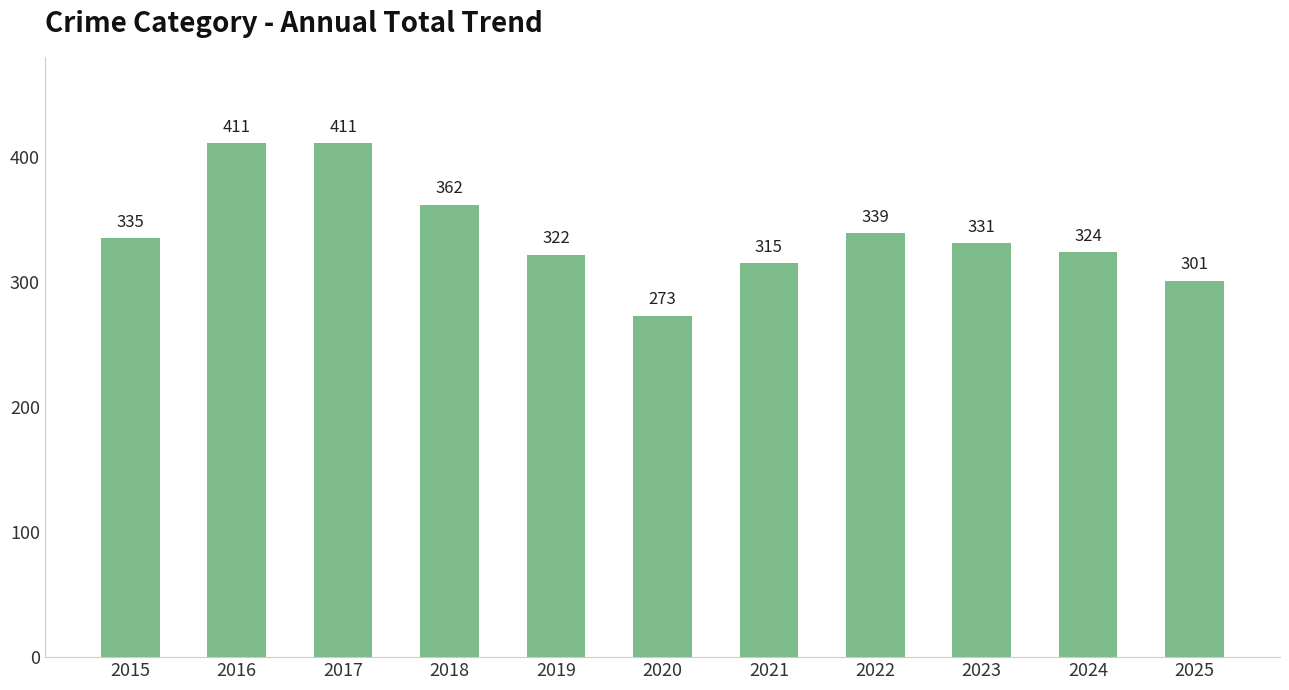

What is the greatest value displayed?

411